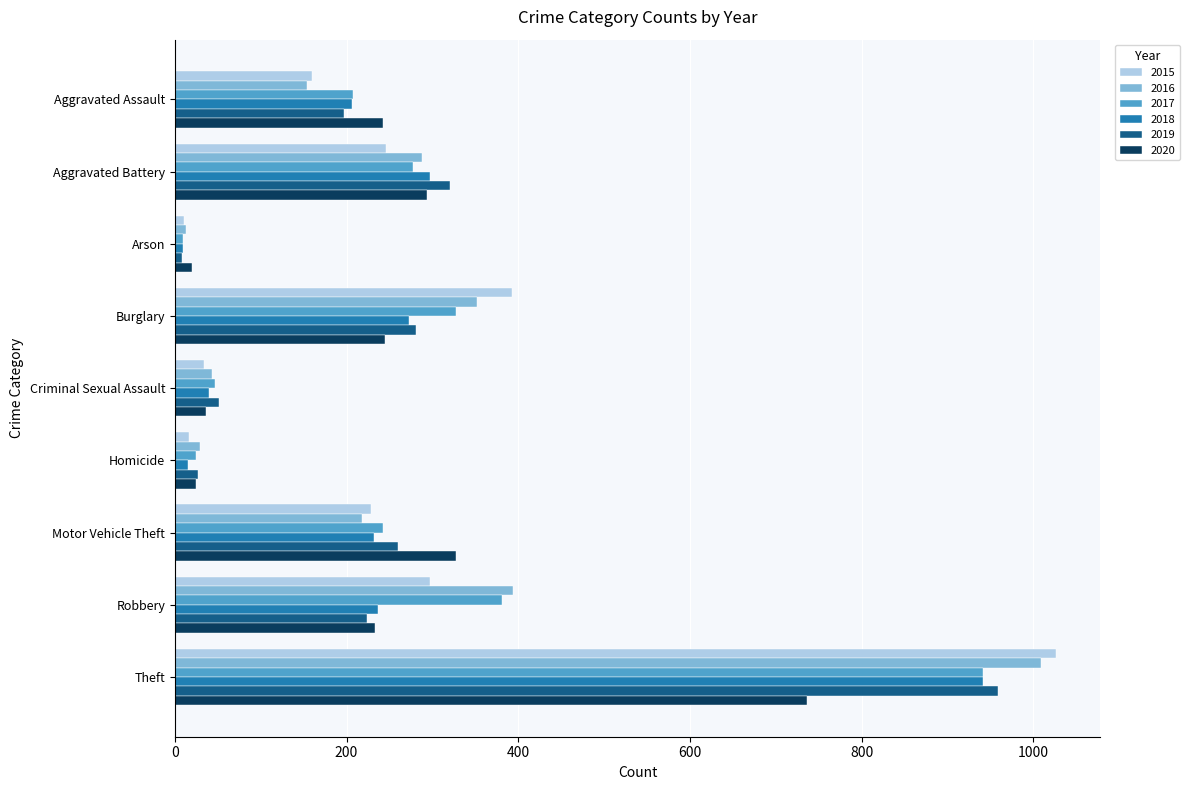

Which category has the highest value across all series?

Theft